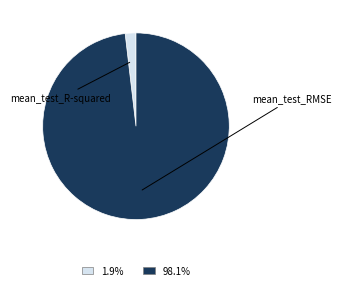

Is there any slice that represents more than half of the pie?

Yes